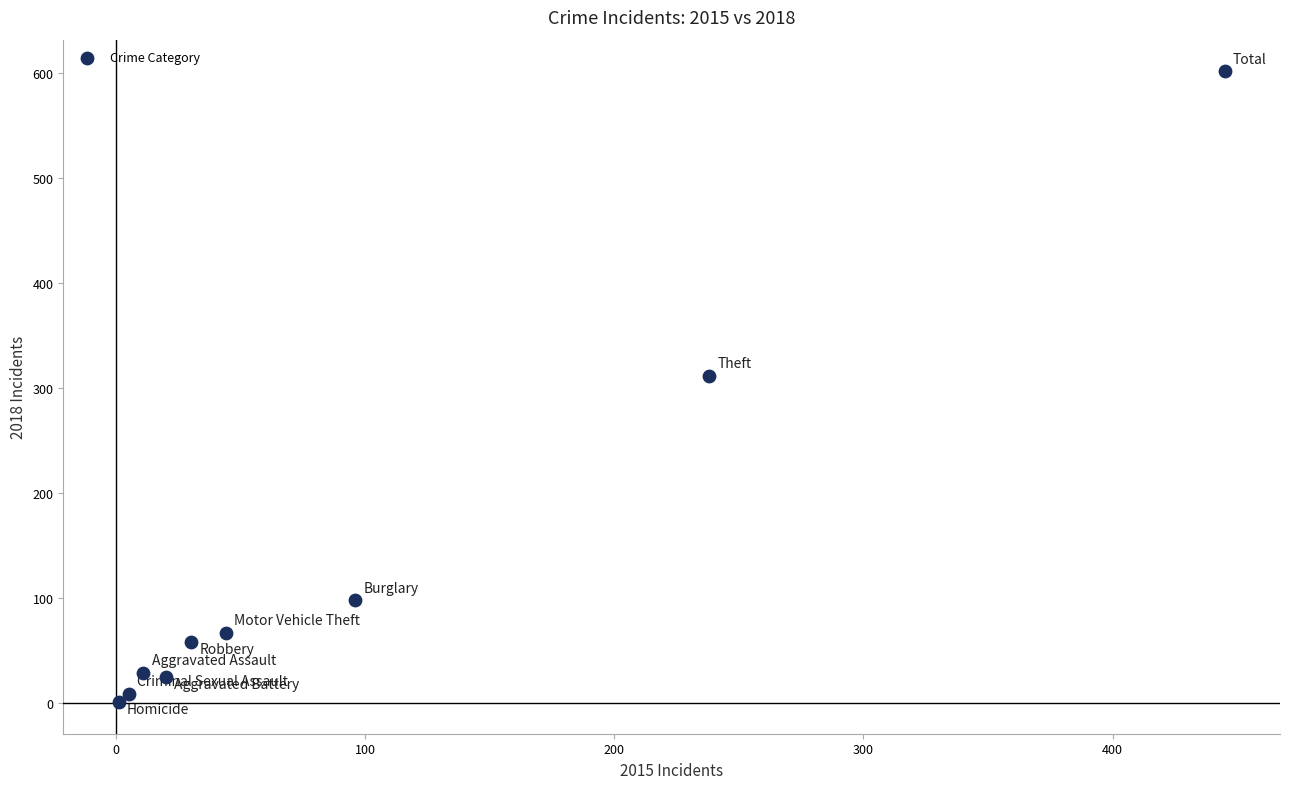

What is the average Y value?

133